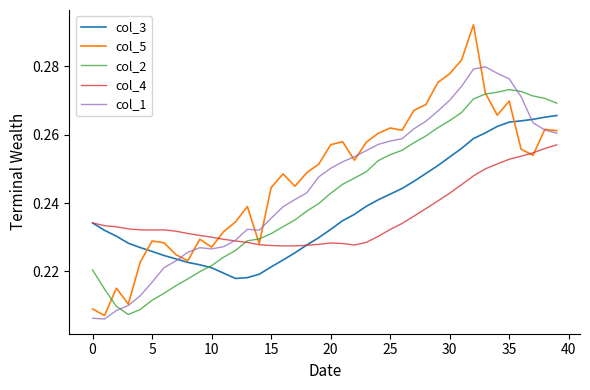

Which series has the widest spread of values?

col_5